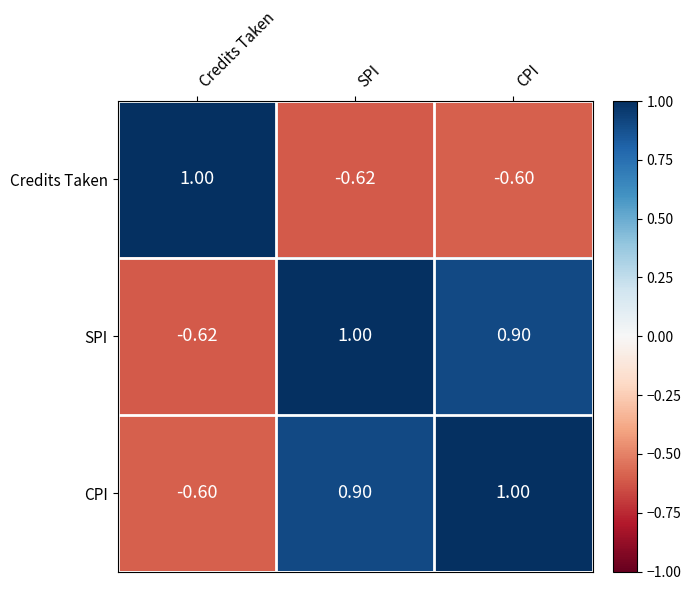

Rank the series at Credits Taken from lowest to highest value.

SPI, CPI, Credits Taken